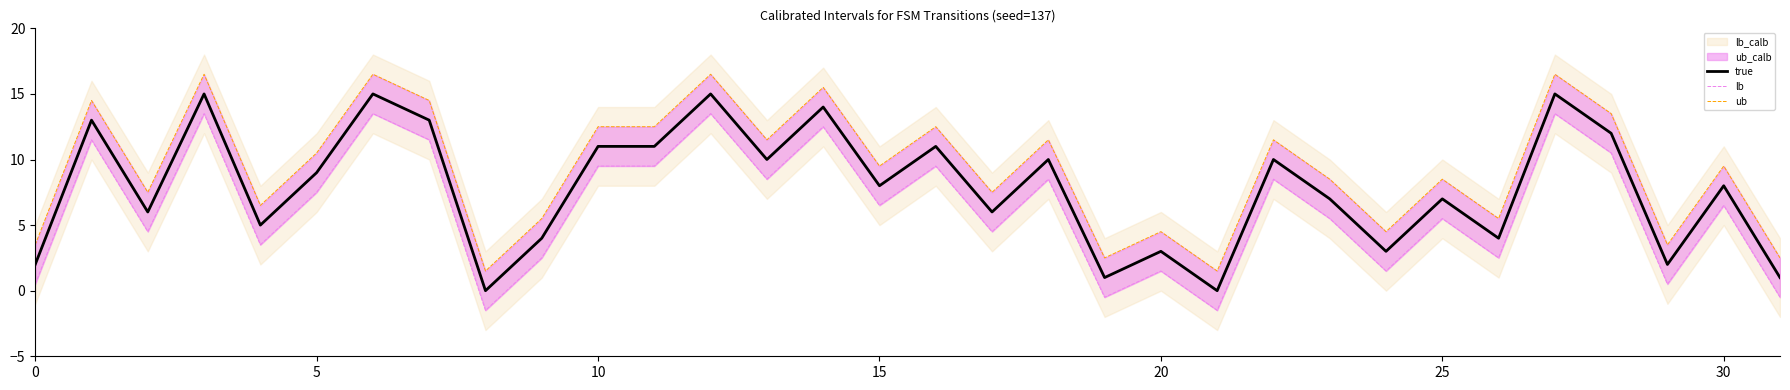

What is the maximum value for true?

15